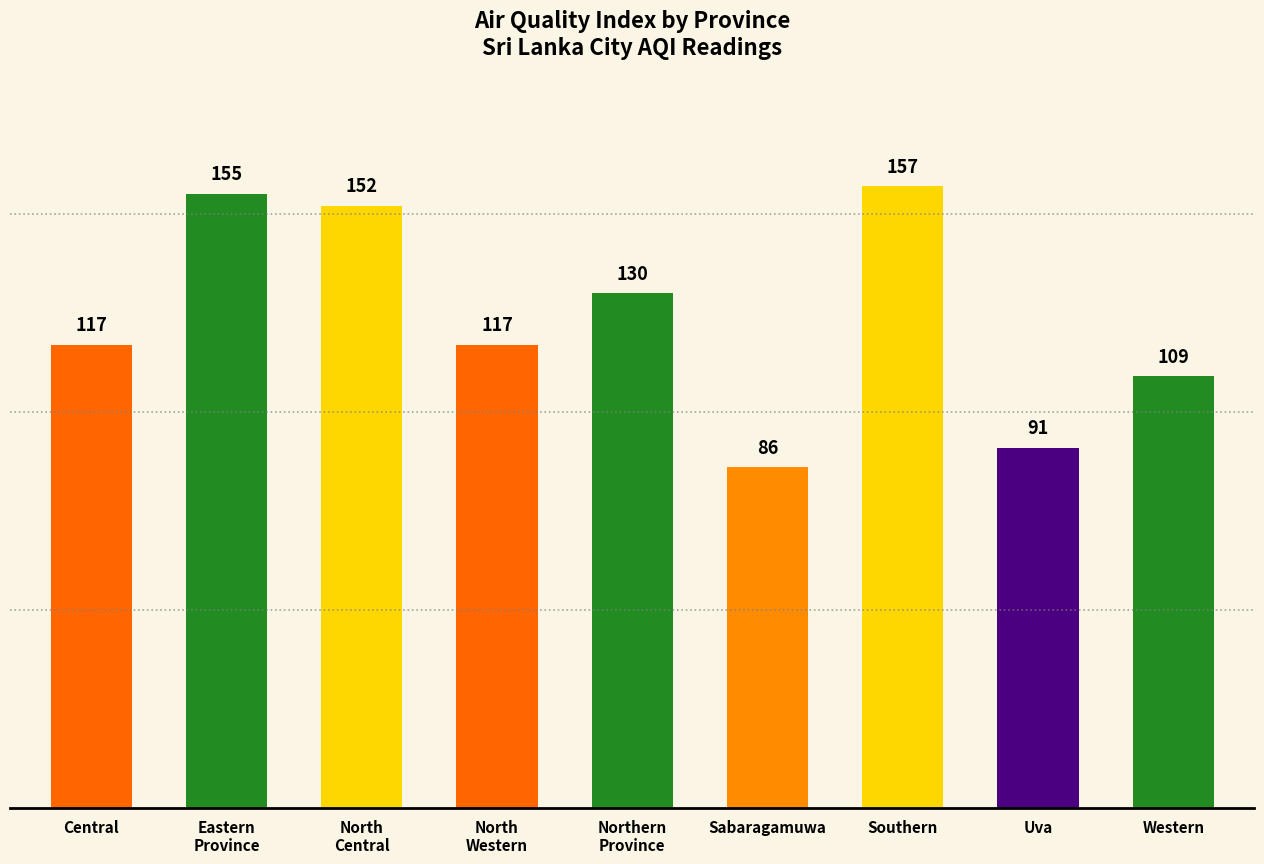

What is the label of the 8th bar from the left?

Uva